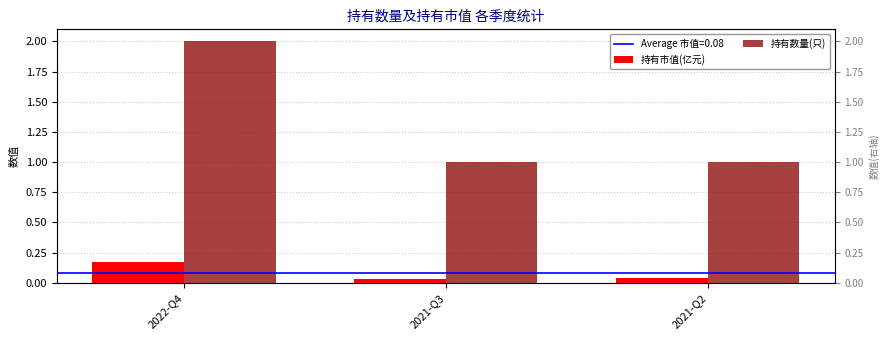

How many 持有数量(只) values are between 1 and 2?

3